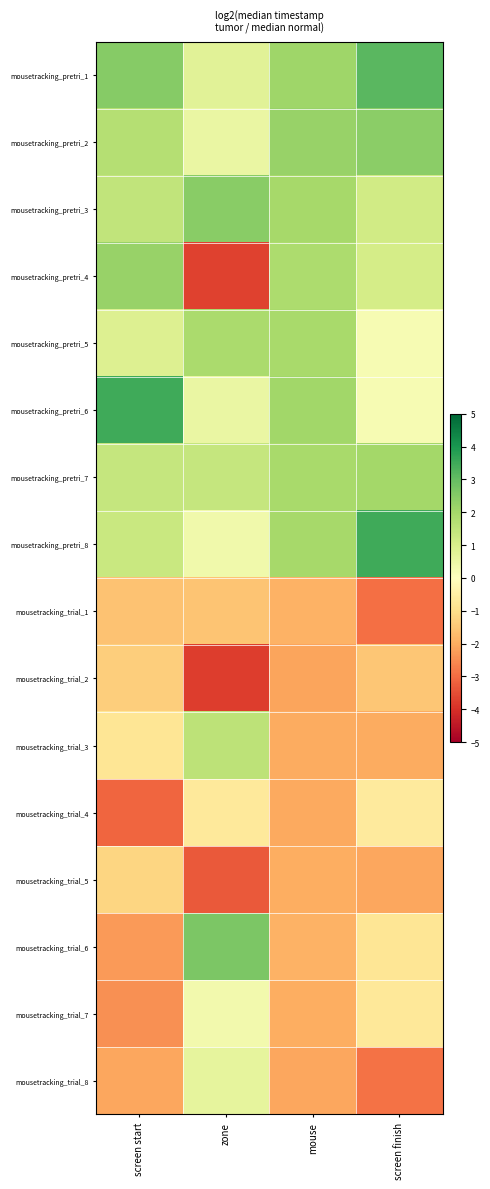

What is the minimum value shown in the chart?

-3.8